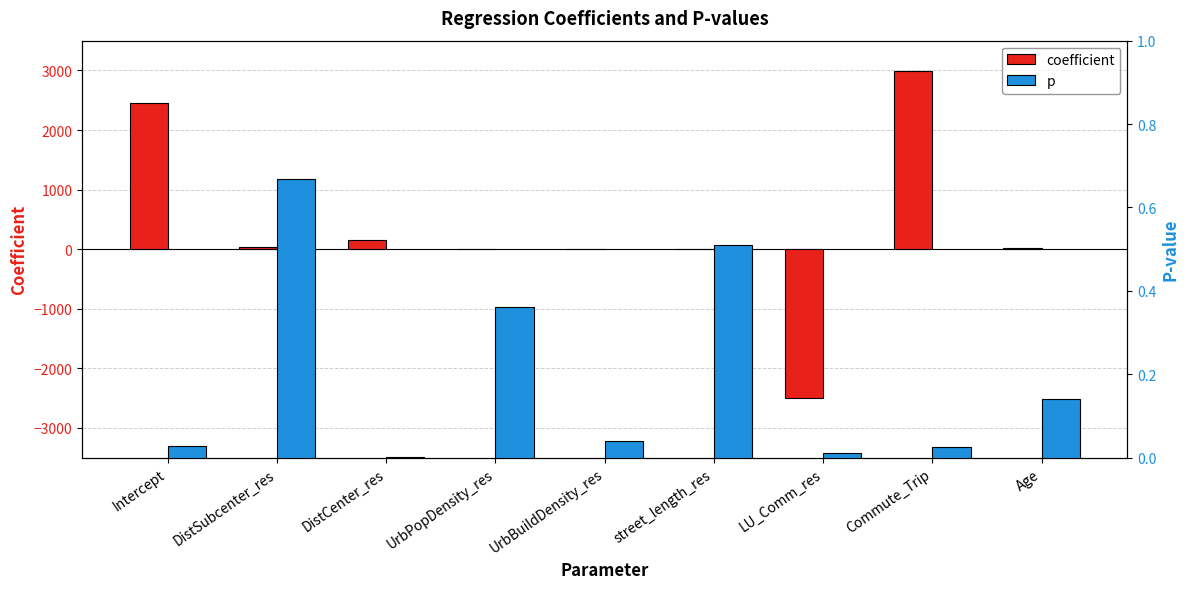

At how many categories does at least one series exceed 455?

2